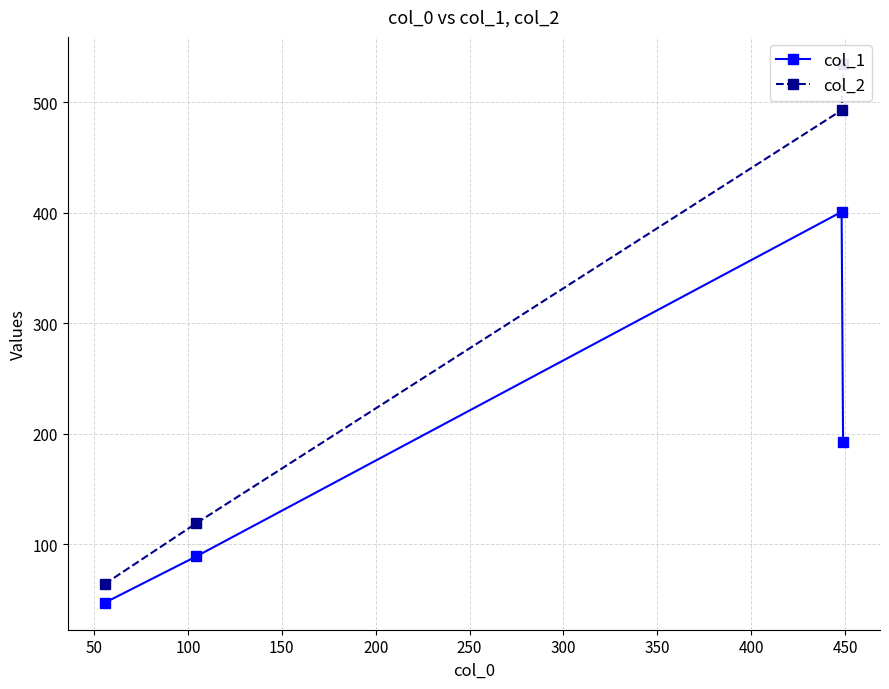

List the series in order of their peak value, highest first.

col_2, col_1